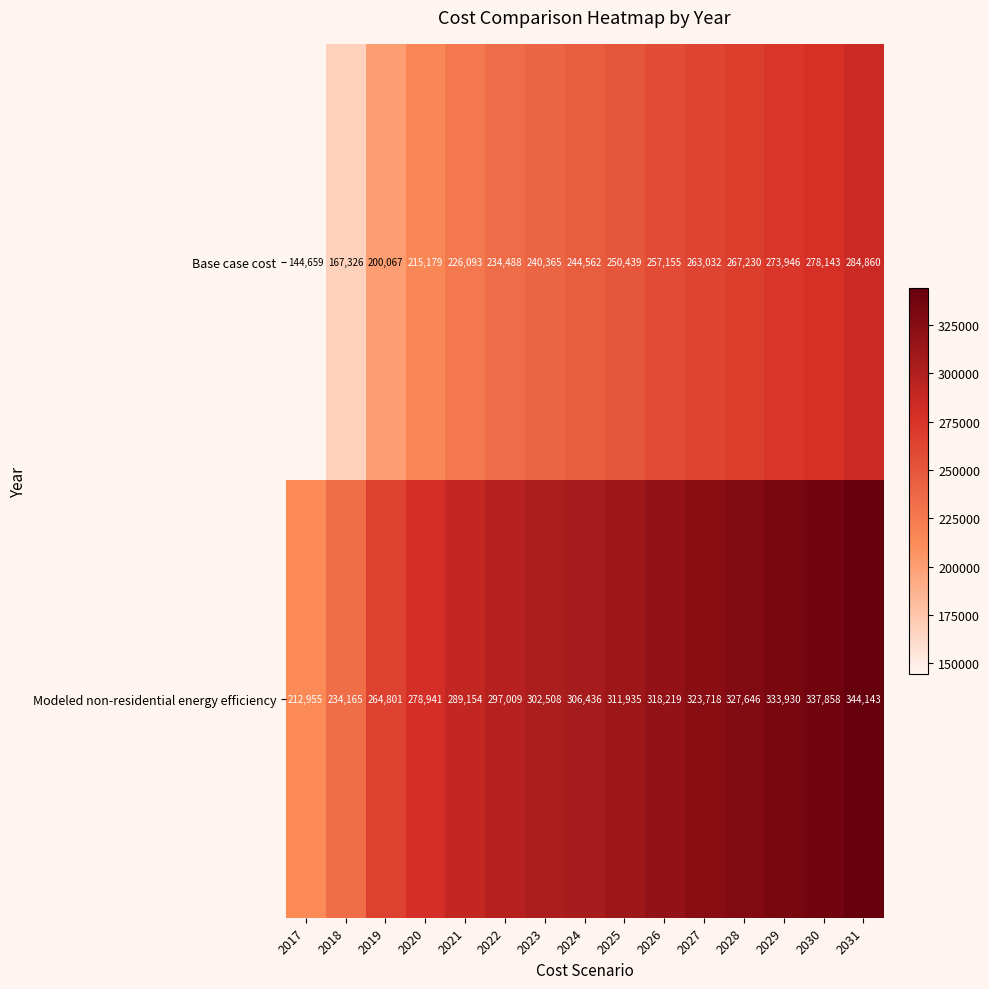

Reading left to right, list all the values displayed in this chart.

Base case cost: 144659	167326	200067	215179	226093	234488	240365	244562	250439	257155	263032	267230	273946	278143	284860
Modeled non-residential energy efficiency: 212955	234165	264801	278941	289154	297009	302508	306436	311935	318219	323718	327646	333930	337858	344143